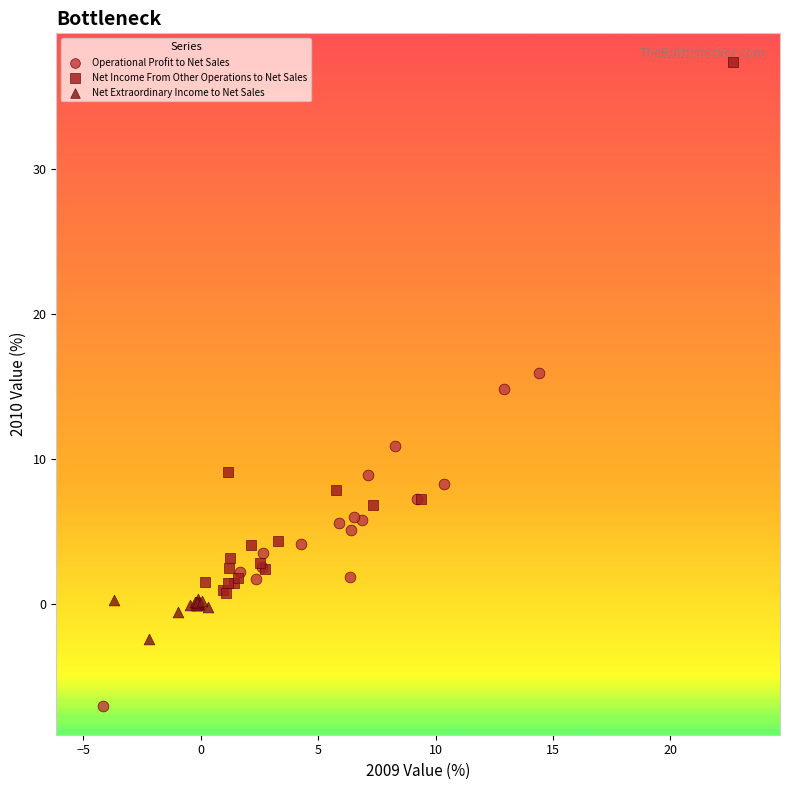

Which series has the largest Y range (max minus min)?

Net Income From Other Operations to Net Sales